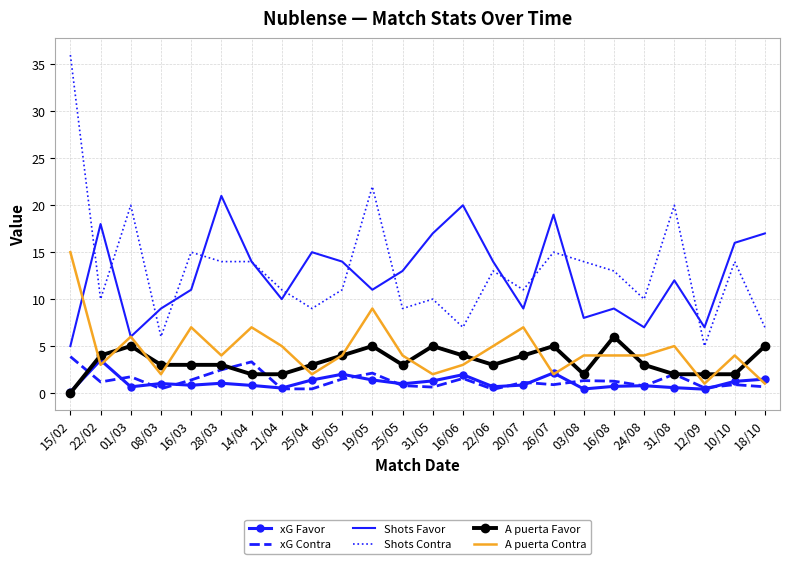

What is the highest value of the Shots Contra series?

36.0